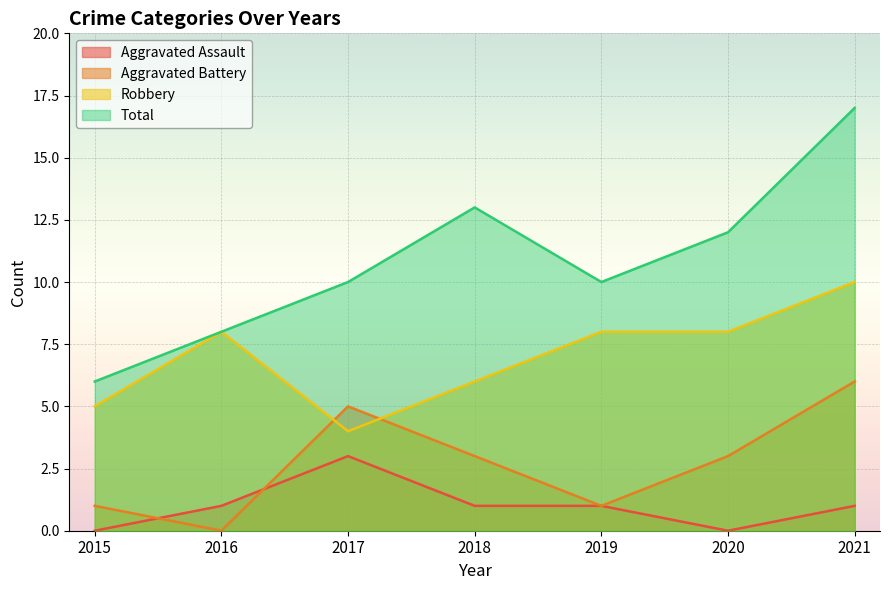

True or false: Total and Aggravated Assault cross at least once.

False